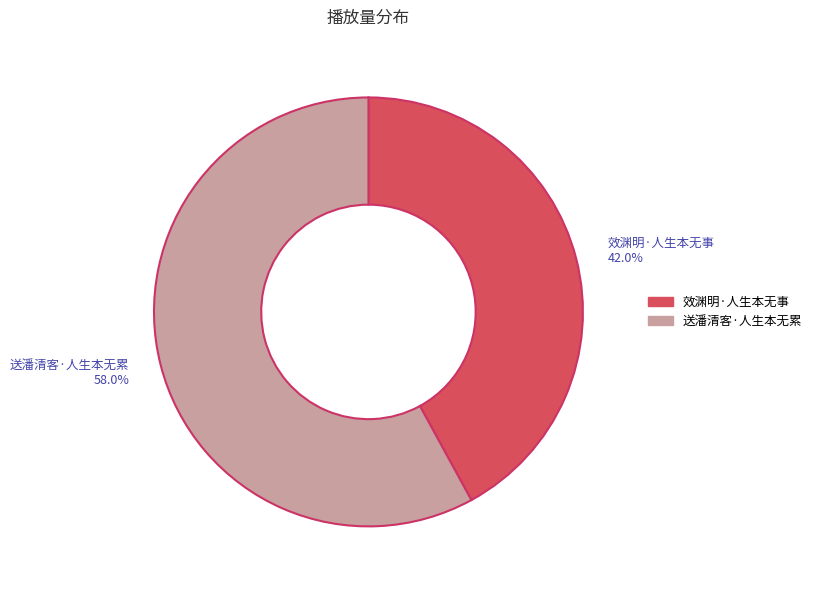

Which slice is the largest?

送潘清客·人生本无累